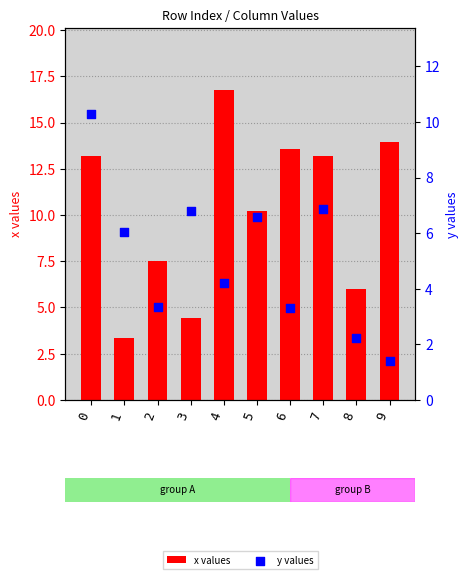

At how many categories does at least one series exceed 2?

10